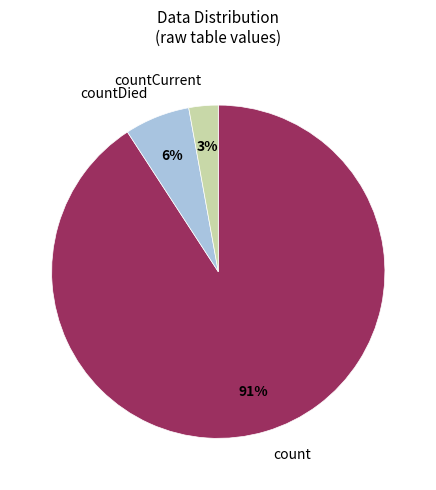

True or false: countDied accounts for 6% of the total.

True